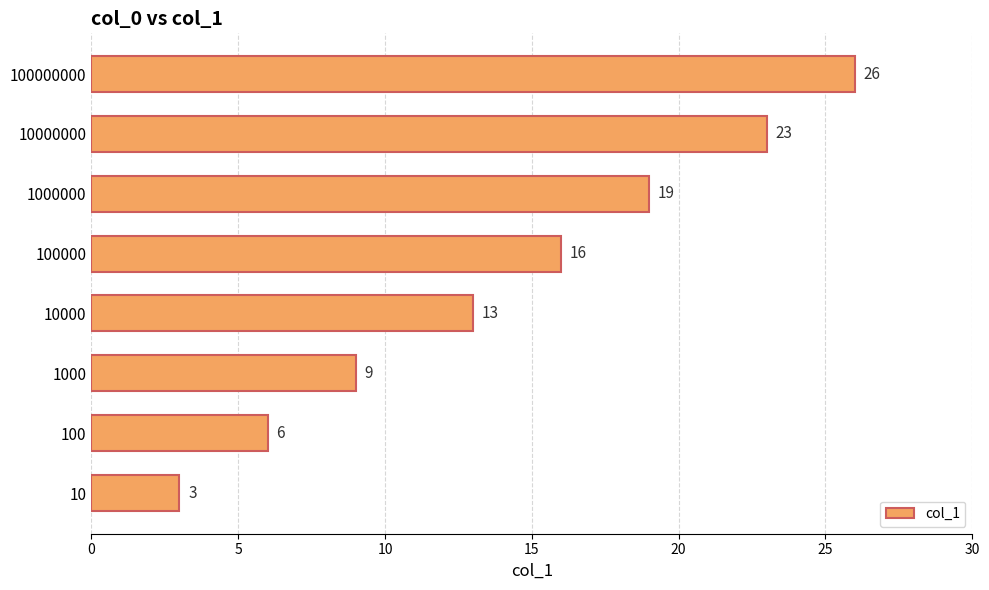

Reading top to bottom, transcribe all the data shown in this chart.

26	23	19	16	13	9	6	3